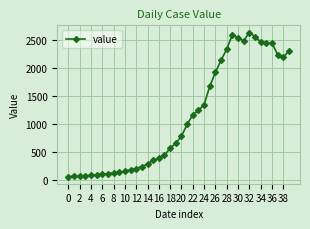

What is the smallest value displayed?

61